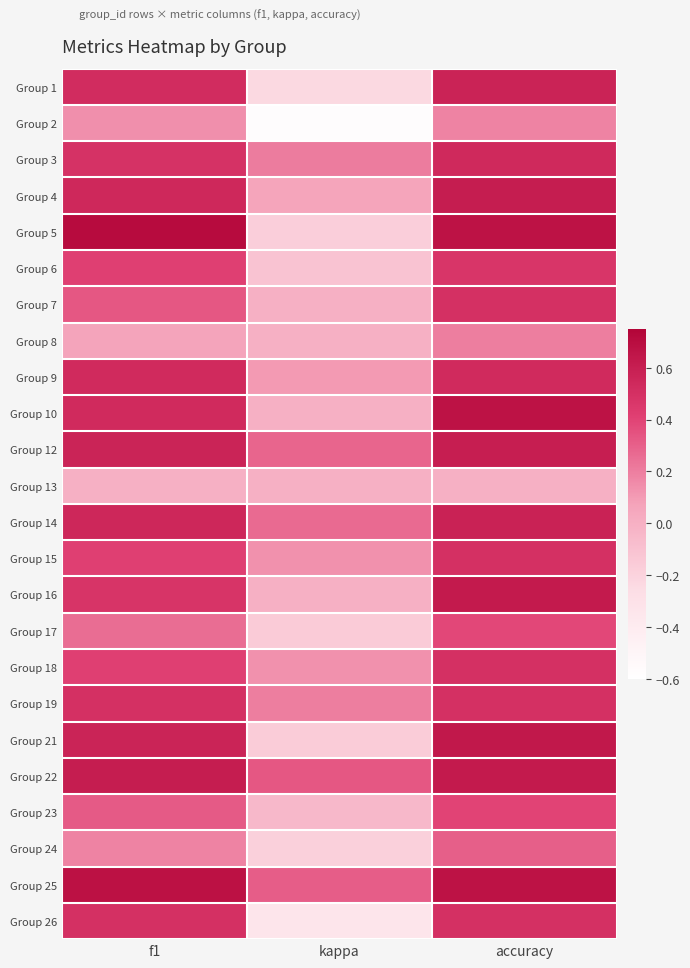

Reading right to left, what are all the values shown in this chart?

Group 1: accuracy=0.6	kappa=-0.2	f1=0.5
Group 2: accuracy=0.2	kappa=-0.6	f1=0.1
Group 3: accuracy=0.5	kappa=0.2	f1=0.5
Group 4: accuracy=0.6	kappa=0.1	f1=0.5
Group 5: accuracy=0.7	kappa=-0.2	f1=0.7
Group 6: accuracy=0.5	kappa=-0.1	f1=0.4
Group 7: accuracy=0.5	kappa=0.0	f1=0.3
Group 8: accuracy=0.2	kappa=0.0	f1=0.1
Group 9: accuracy=0.5	kappa=0.1	f1=0.5
Group 10: accuracy=0.7	kappa=0.0	f1=0.5
Group 12: accuracy=0.6	kappa=0.3	f1=0.6
Group 13: accuracy=0.0	kappa=0.0	f1=0.0
Group 14: accuracy=0.6	kappa=0.3	f1=0.6
Group 15: accuracy=0.5	kappa=0.1	f1=0.4
Group 16: accuracy=0.6	kappa=0.0	f1=0.5
Group 17: accuracy=0.4	kappa=-0.2	f1=0.3
Group 18: accuracy=0.5	kappa=0.1	f1=0.4
Group 19: accuracy=0.5	kappa=0.2	f1=0.5
Group 21: accuracy=0.6	kappa=-0.2	f1=0.6
Group 22: accuracy=0.6	kappa=0.3	f1=0.6
Group 23: accuracy=0.4	kappa=-0.0	f1=0.3
Group 24: accuracy=0.3	kappa=-0.2	f1=0.2
Group 25: accuracy=0.7	kappa=0.3	f1=0.7
Group 26: accuracy=0.5	kappa=-0.3	f1=0.5